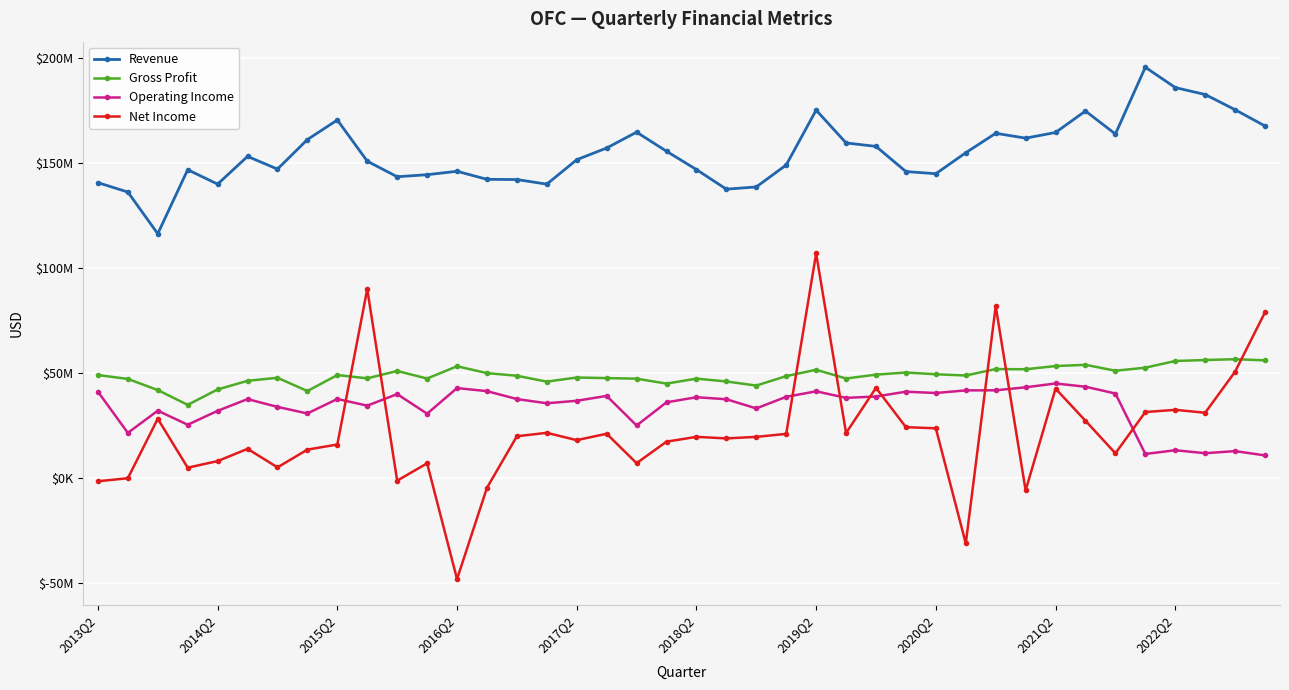

Is this an area chart (filled region under the line)?

No